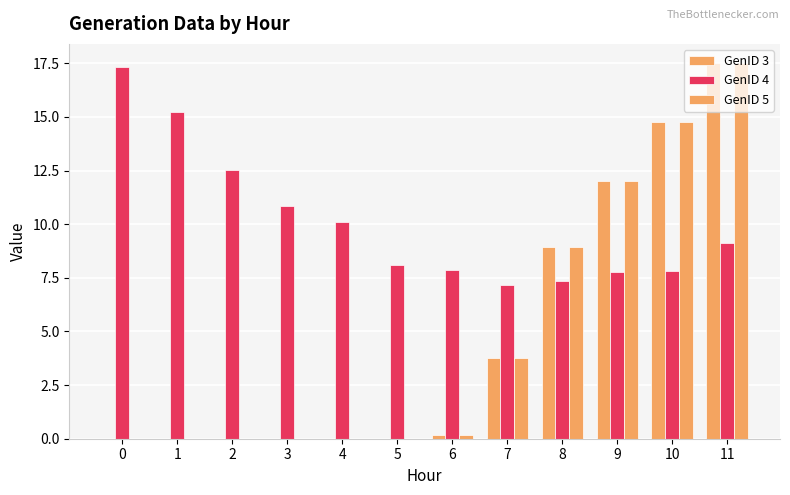

Is the value of GenID 4 at 9 greater than the value of GenID 5 at 6?

Yes